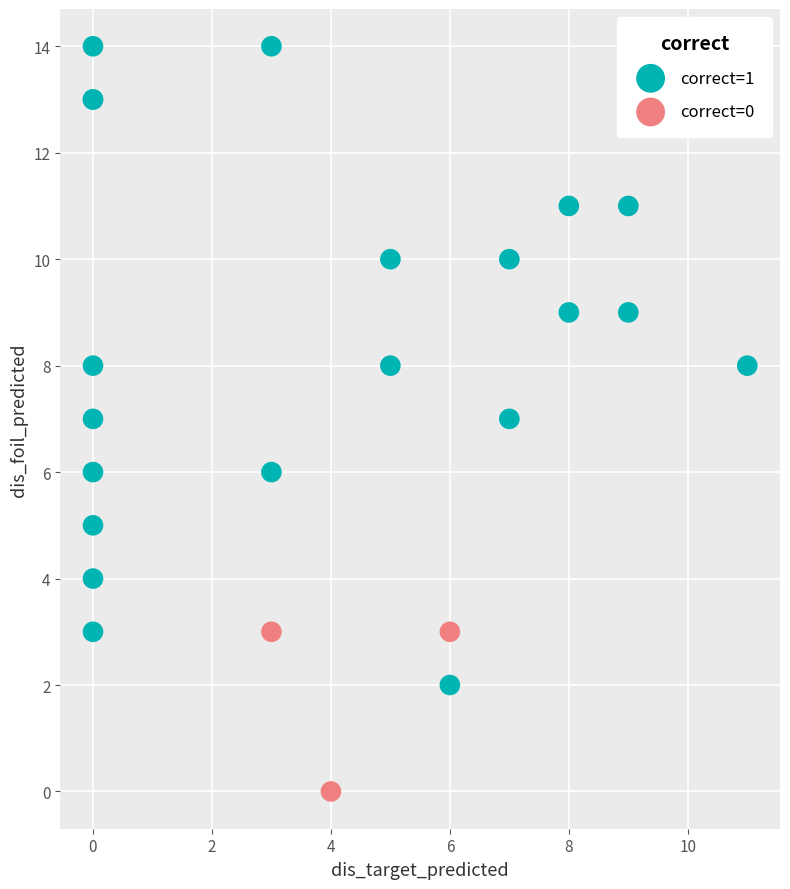

Which series contains the lowest Y value?

correct=0